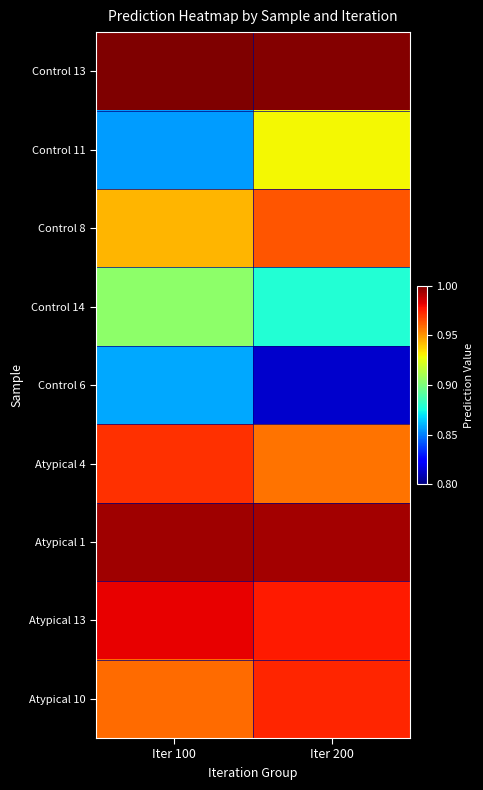

At how many categories does at least one series exceed 0?

2